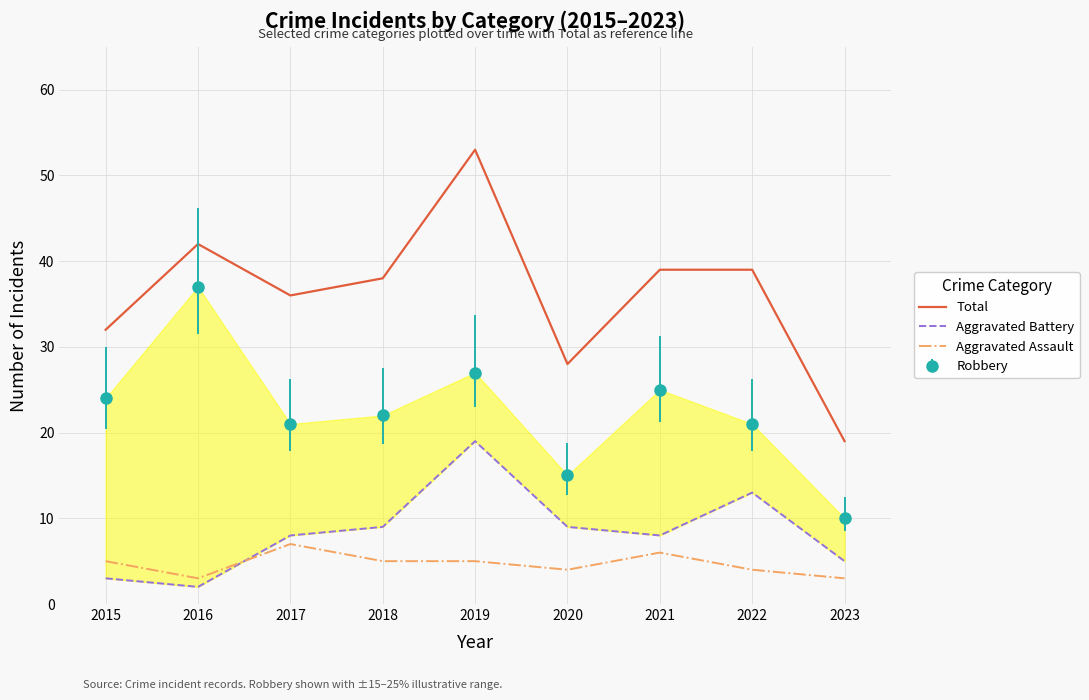

What is the spread (max minus min) of values at 2017?

29